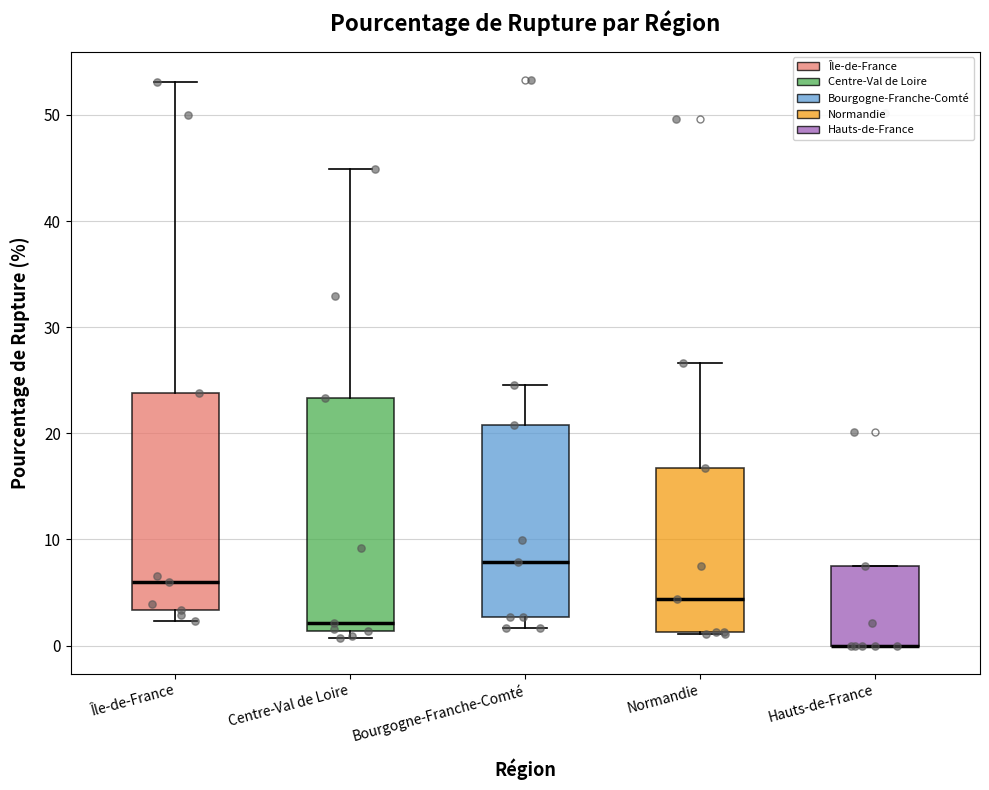

Reading left to right, read every box against the y-axis: the position of its median line, the range the box covers, and the ends of its whiskers. The values are not printed on the chart, so give them approximately, as read against the axis.

Île-de-France: median 6, box 3 to 24, whiskers 2 to 53
Centre-Val de Loire: median 2, box 1 to 23, whiskers 1 (just below the box's lower edge) to 45
Bourgogne-Franche-Comté: median 8, box 3 to 21, whiskers 2 to 25
Normandie: median 4, box 1 to 17, whiskers 1 to 27
Hauts-de-France: median 0 (drawn on the box's lower edge), box 0 to 7, whiskers 0 to 7